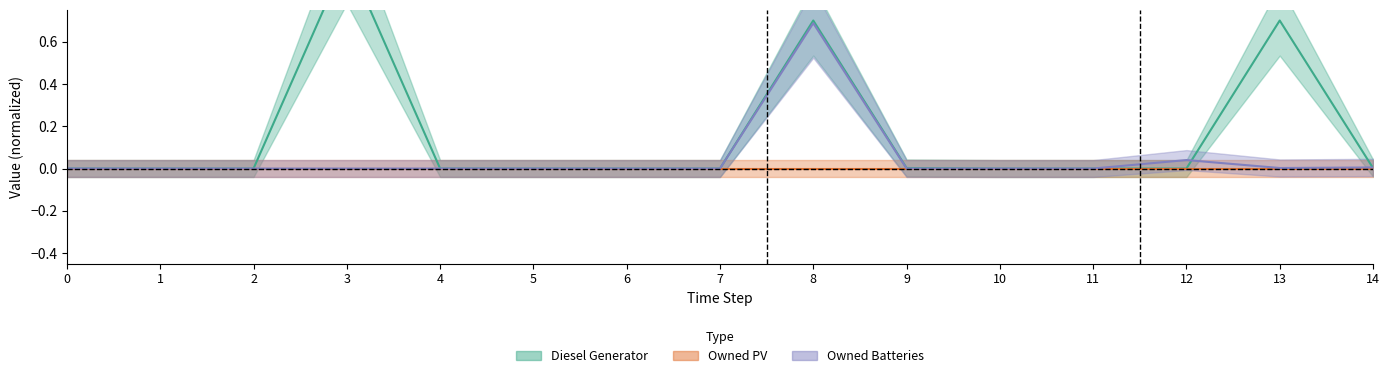

Rank the series by their maximum value, from lowest to highest.

Owned PV, Owned Batteries, Diesel Generator